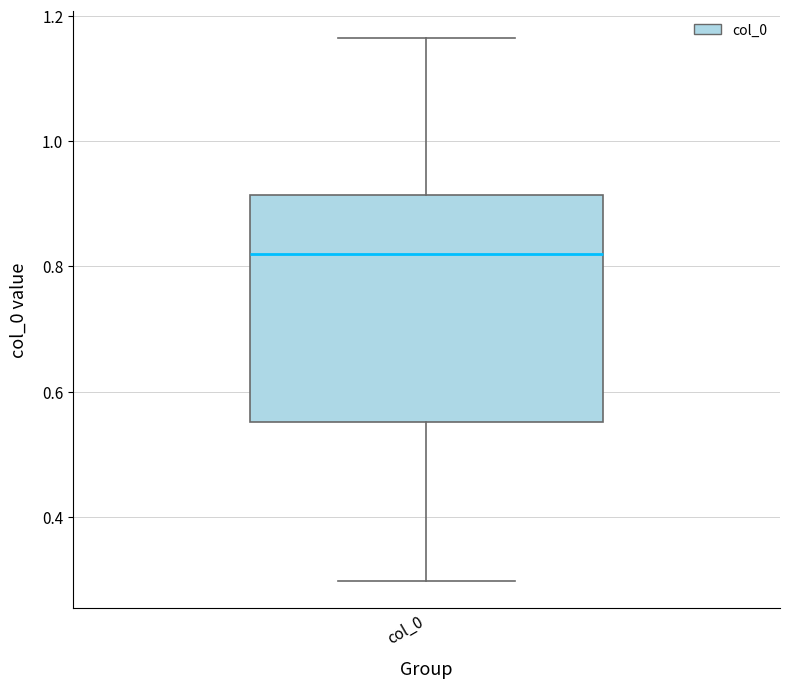

Read this box plot against the y-axis: the position of the median line, the range covered by the box, and the ends of both whiskers. The values are not printed on the chart, so give them approximately, as read against the axis.

median 0.82, box 0.56 to 0.92, whiskers 0.30 to 1.16